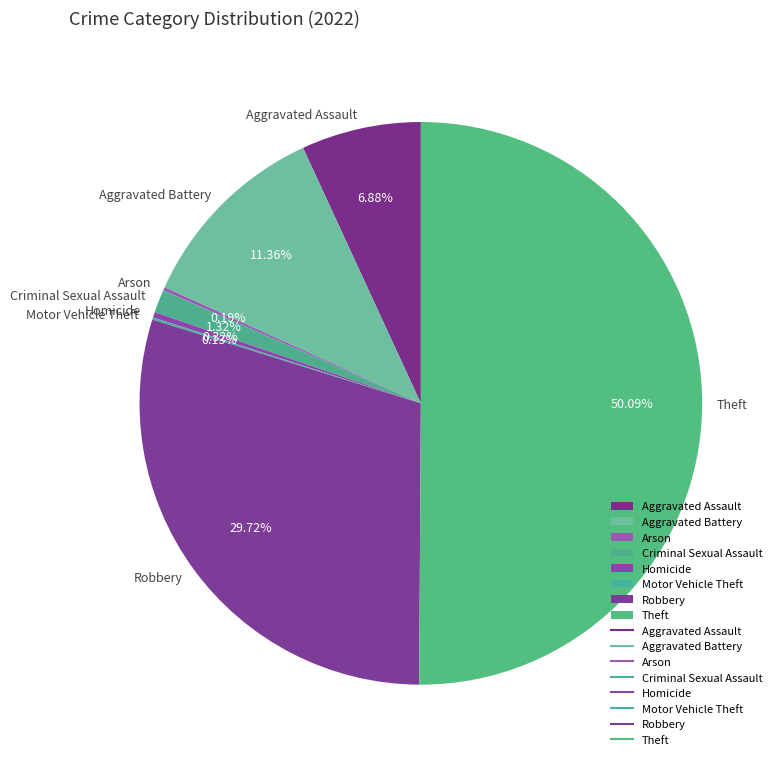

What percentage is the Aggravated Battery slice, to the nearest percent?

11%